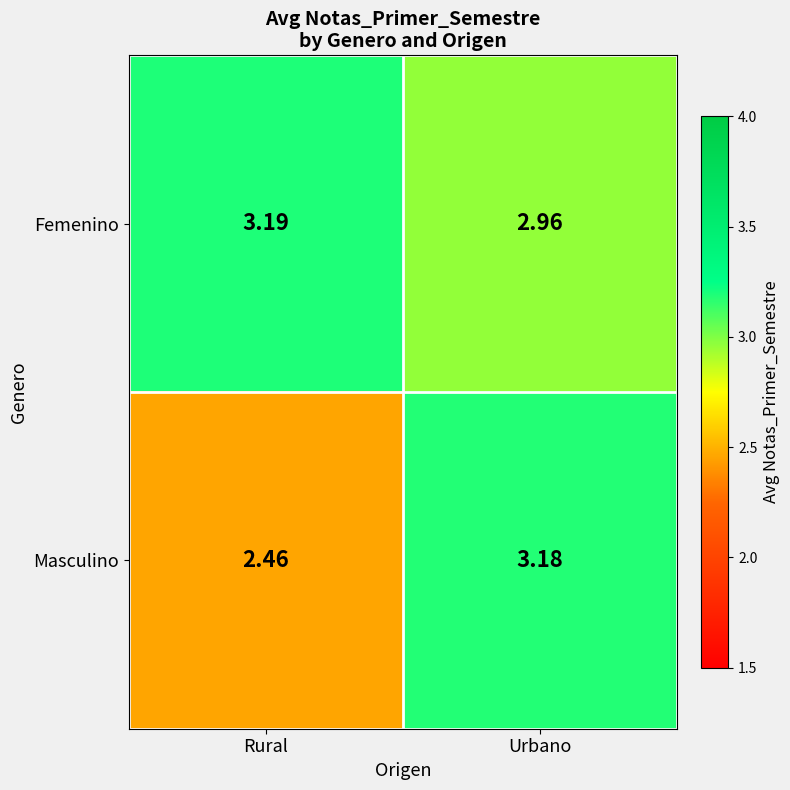

At which label is Masculino closest to 2?

Rural